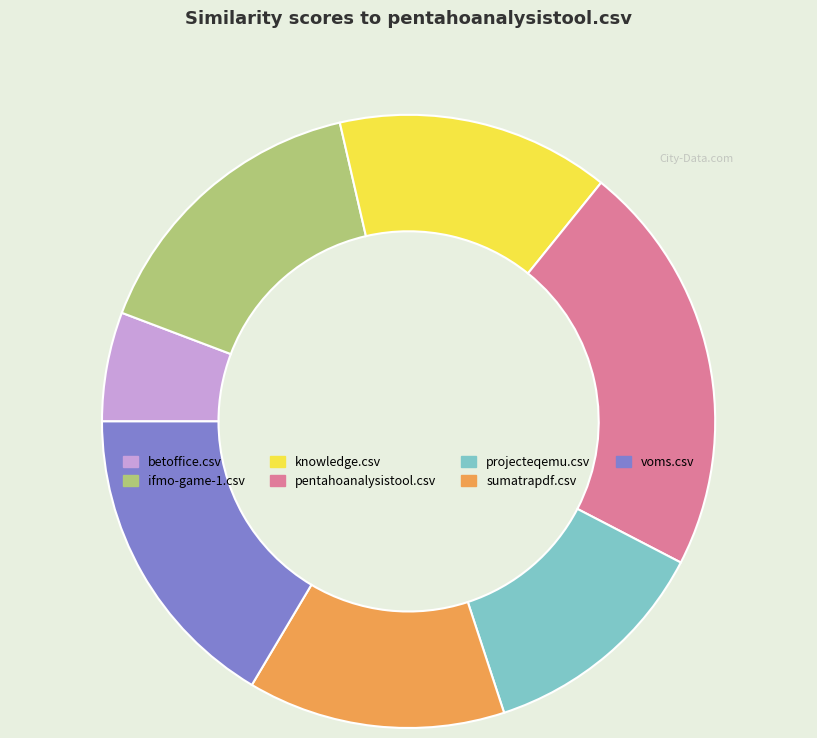

Is there any slice that represents more than half of the pie?

No